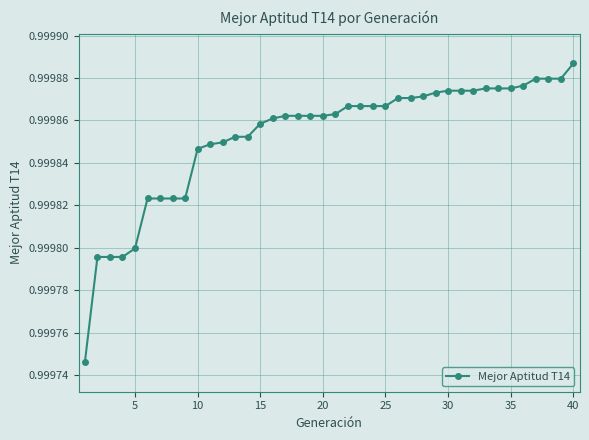

How many values are between 0 and 1?

40